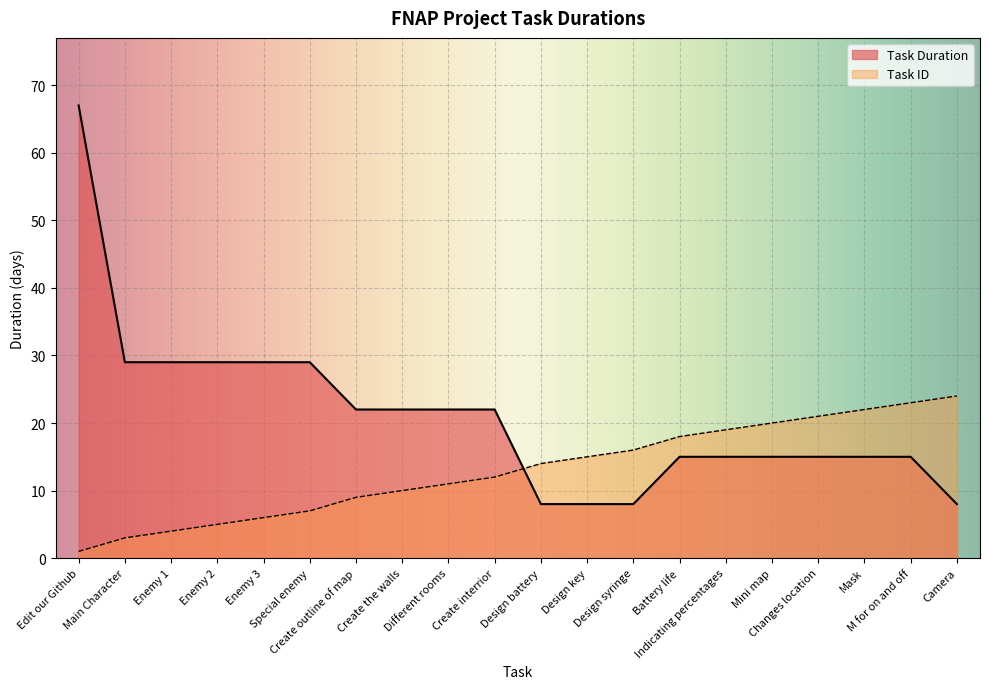

At Changes location, list the series in order from smallest to largest.

Task Duration, Task ID